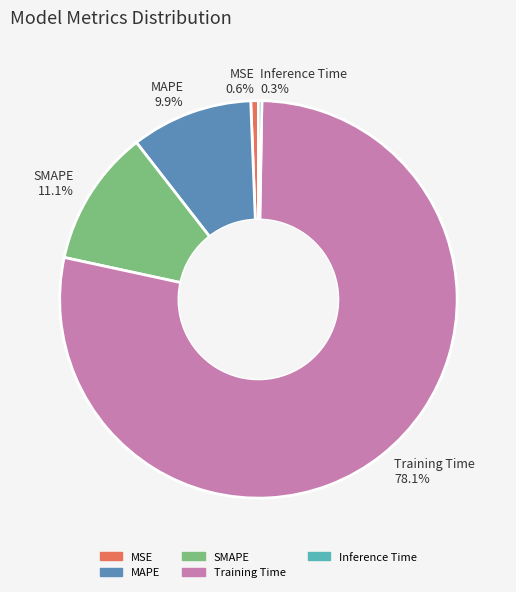

To the nearest percent, what portion does MSE represent?

1%